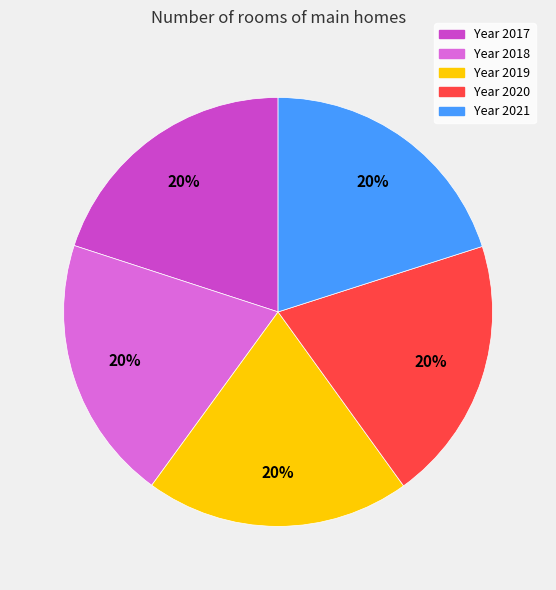

Is there a majority slice in this chart?

No